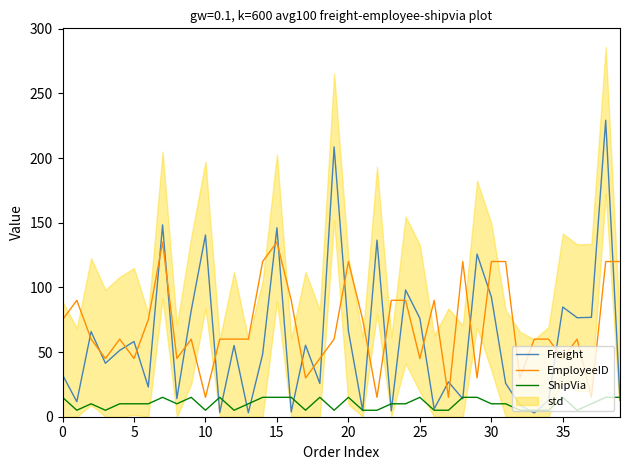

The value of EmployeeID at 12 is 60.0. True or false?

True